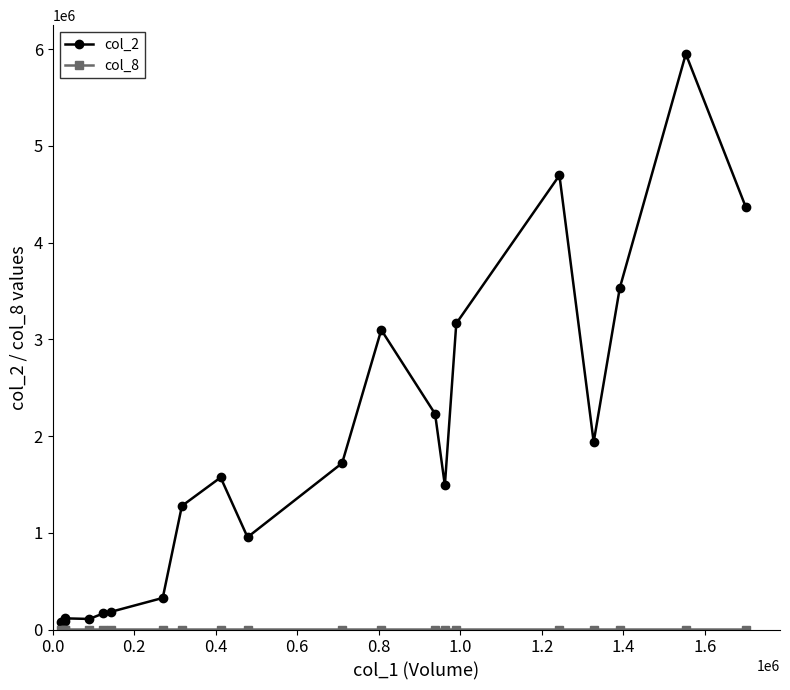

Reading right to left, extract all data points from this chart.

col_2: 4367400	5949620	3530010	1937390	4694790	3164040	1489990	2229240	3097160	1719860	954290	1571920	1277510	326400	181800	166150	109400	115320	84100	79000
col_8: 19	25	26	37	19	10	22	10	10	15	17	7	5	11	8	14	3	4	3	2